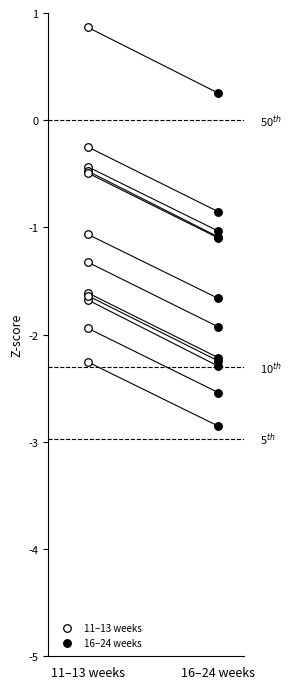

What are all the series names shown in the legend?

11–13 weeks, 16–24 weeks